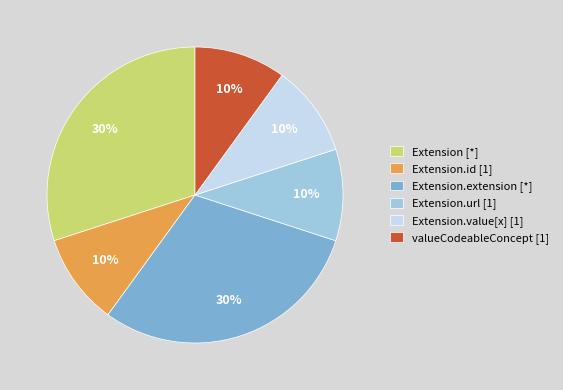

Count the number of slices in the pie.

6